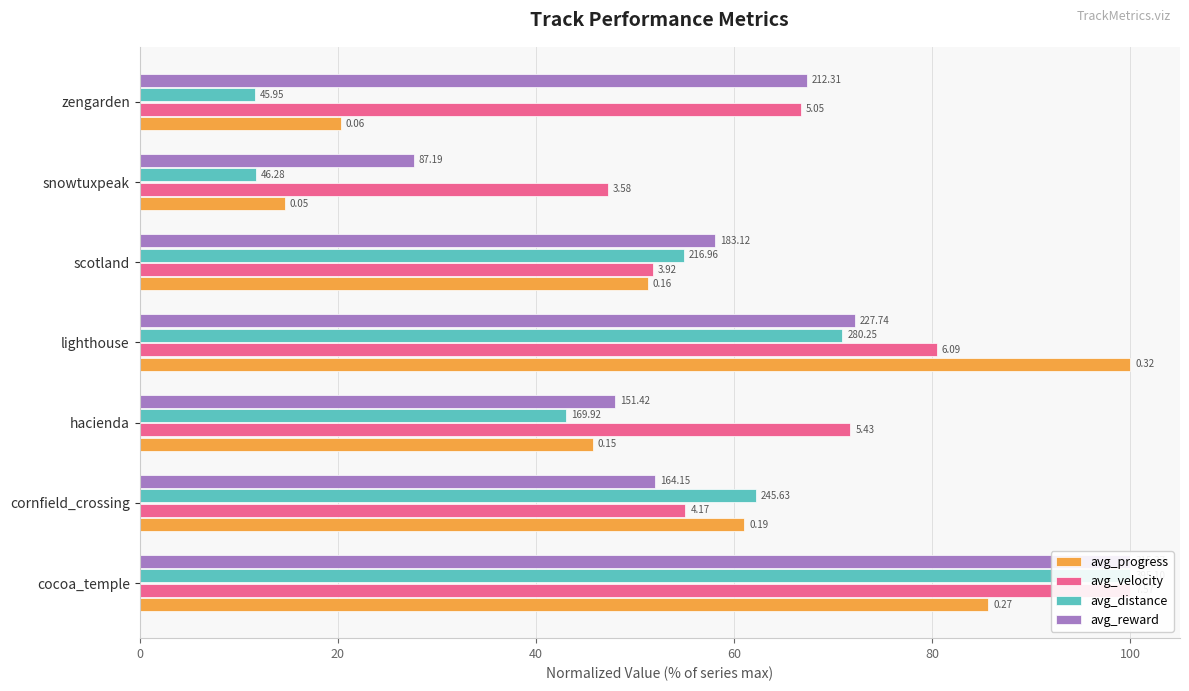

Is it true that avg_velocity equals 47.3 at snowtuxpeak?

True